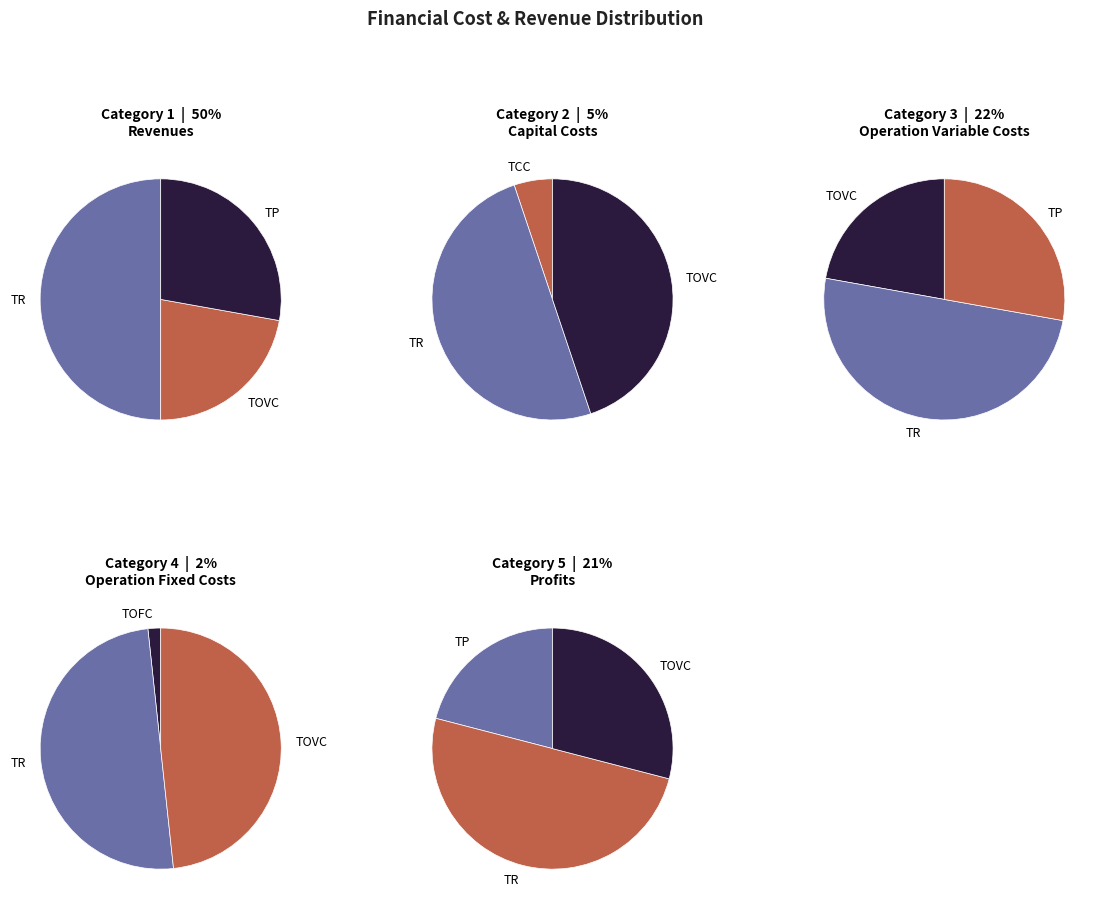

To the nearest percent, what percentage of the pie is Total Capital Costs?

5%